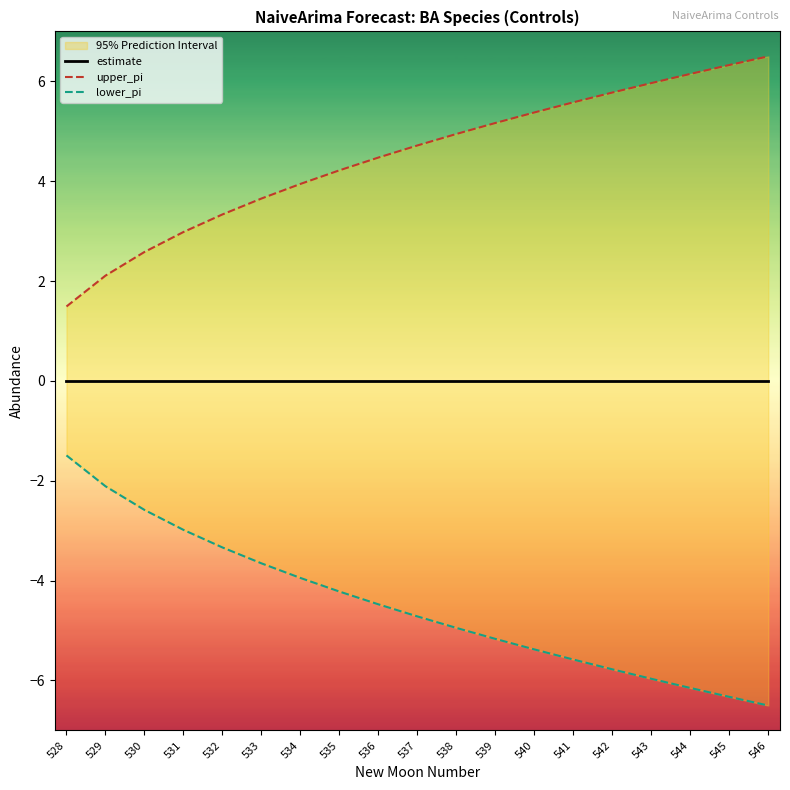

Is it true that upper_pi equals 4.2 at 535?

True